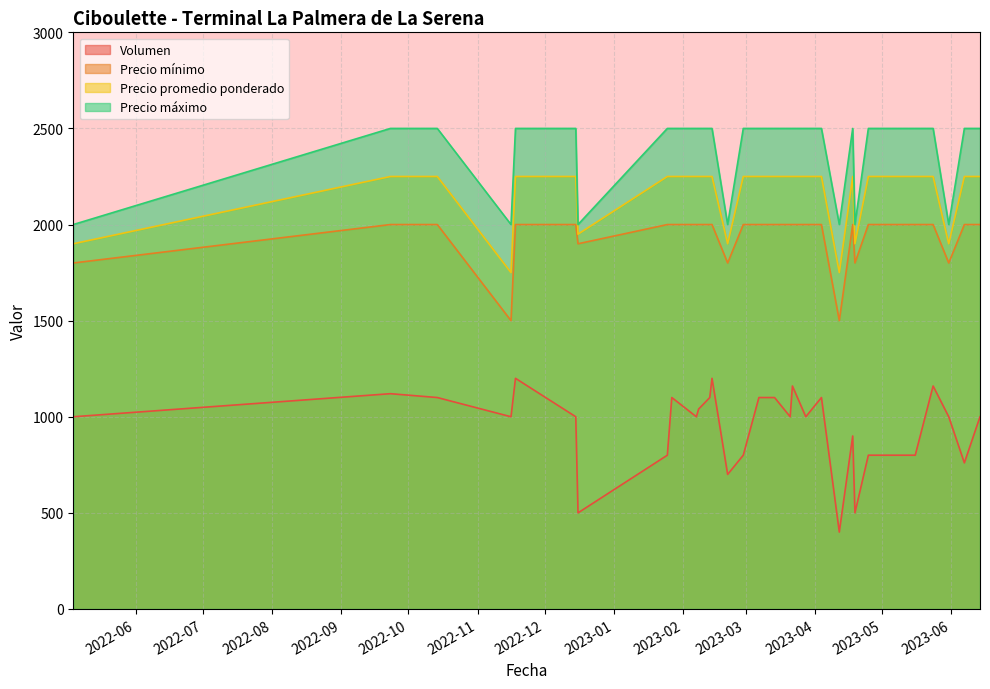

Rank the series by their average value, from highest to lowest.

Precio máximo, Precio promedio ponderado, Precio mínimo, Volumen